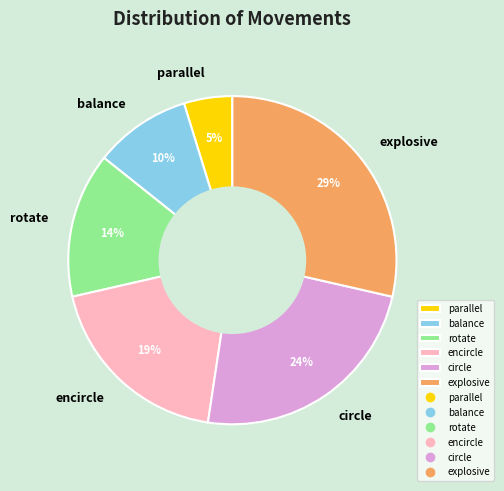

To the nearest percent, what is the average slice percentage?

17%